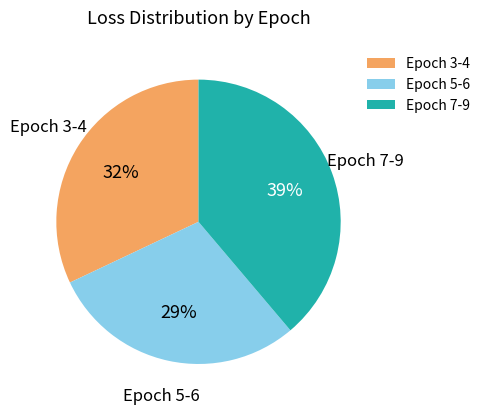

The Epoch 5-6 slice represents 39% of the pie. True or false?

False